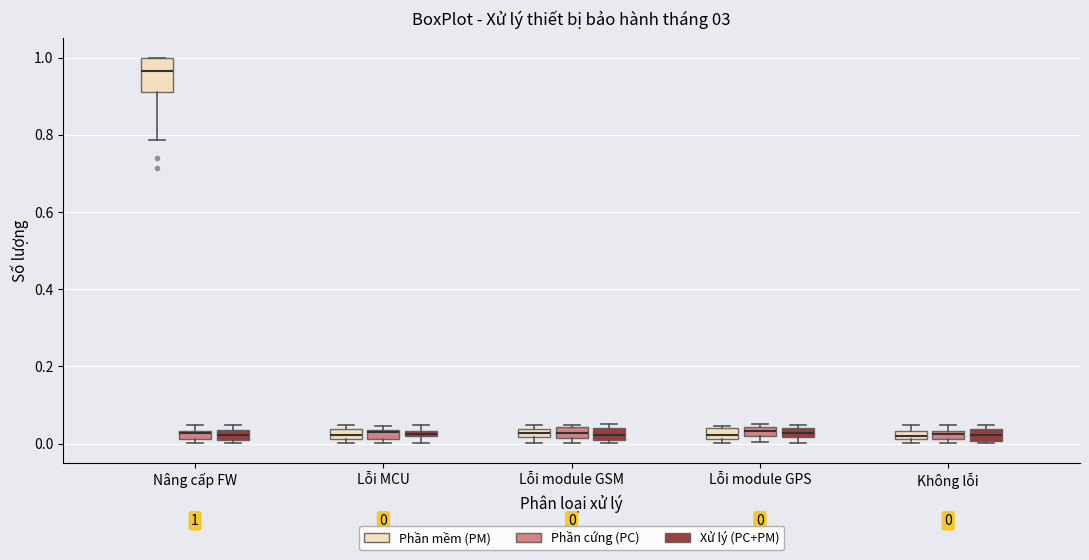

Which box is the tallest, from its lower edge to its upper edge?

Nâng cấp FW (Phần mềm (PM))